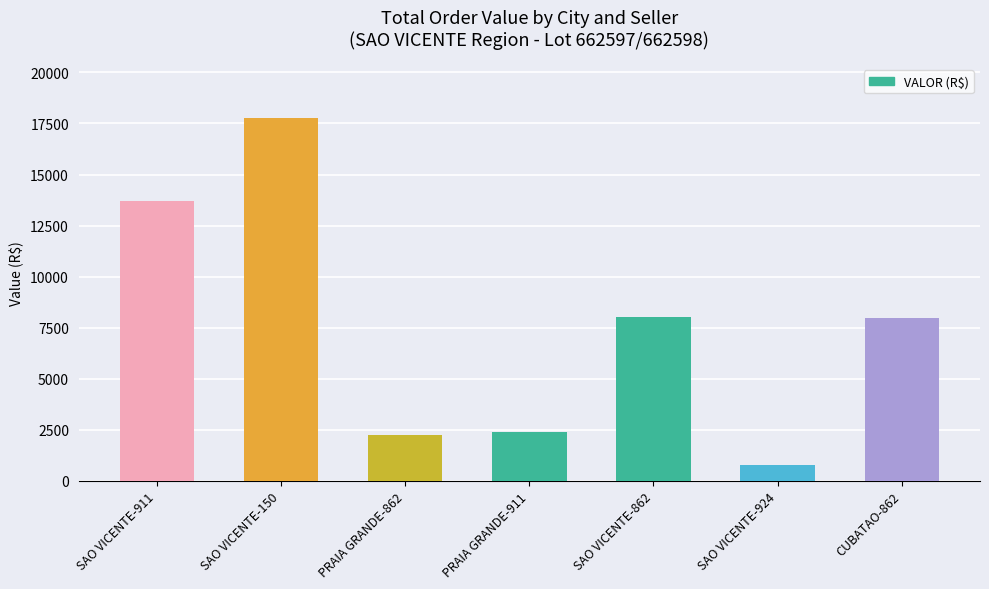

How many distinct data groups are displayed?

1